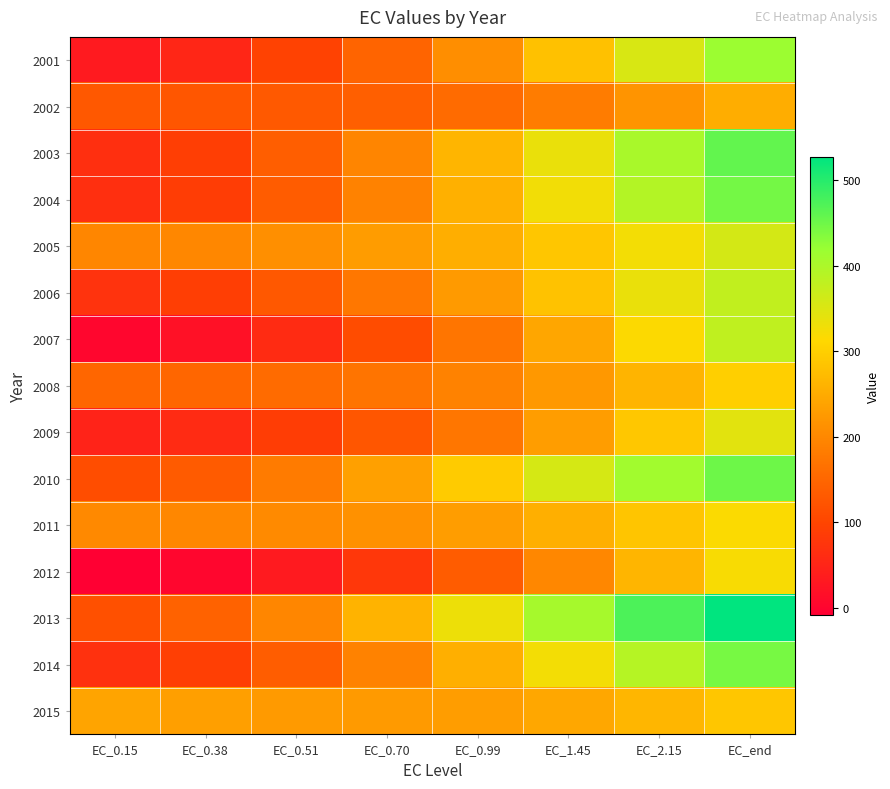

What is the spread (max minus min) of values at EC_2.15?

256.5